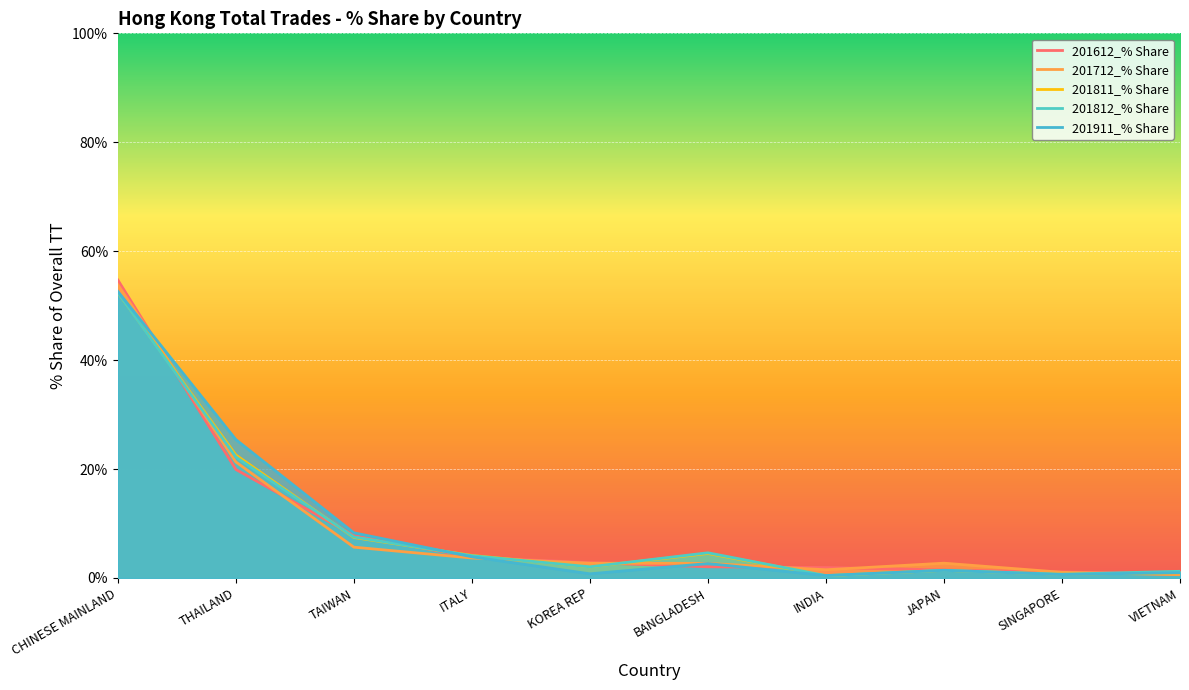

How many data points in 201811_% Share are less than 4?

5